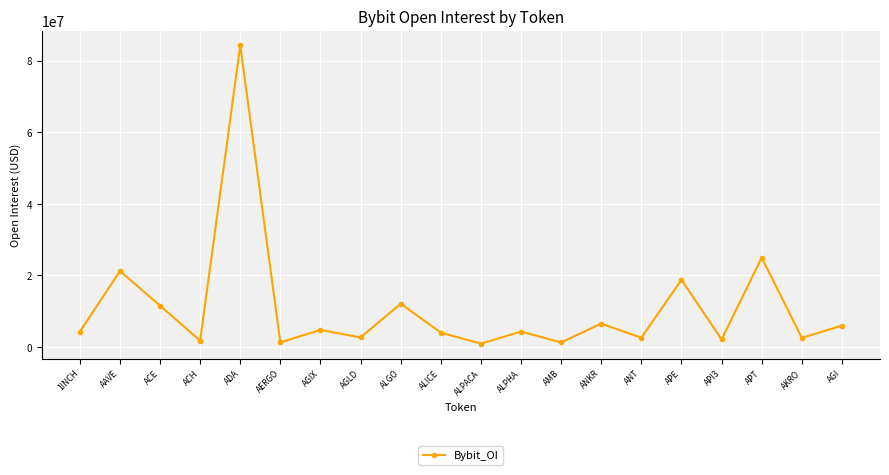

What is the ratio of the value at ALPACA to the value at ALGO?

0.1